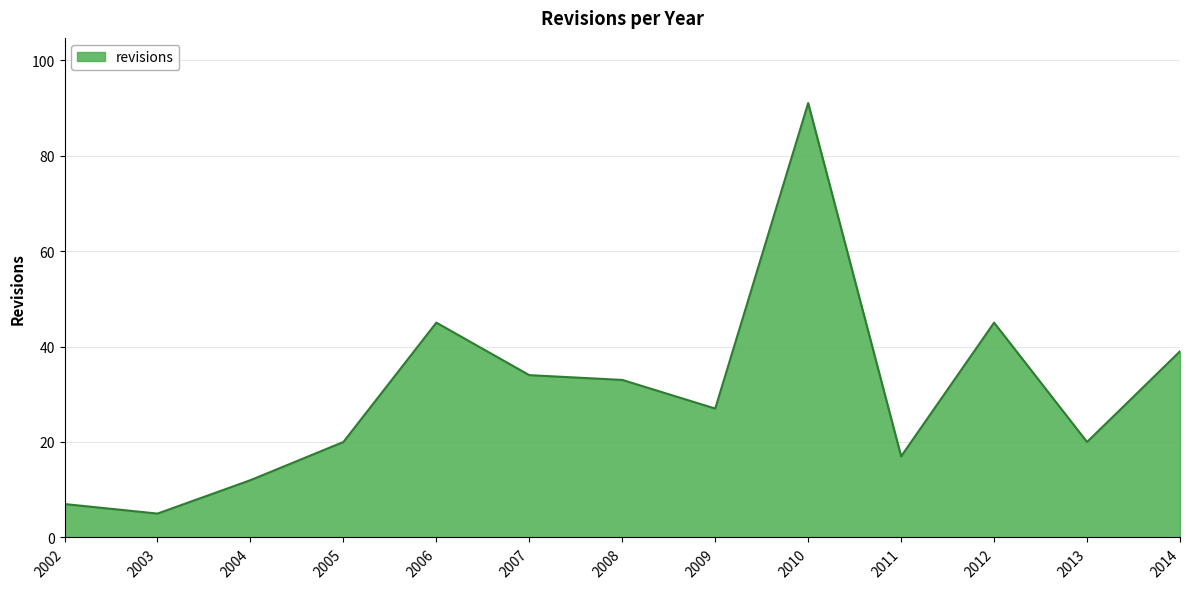

How many lines are shown in the chart?

1